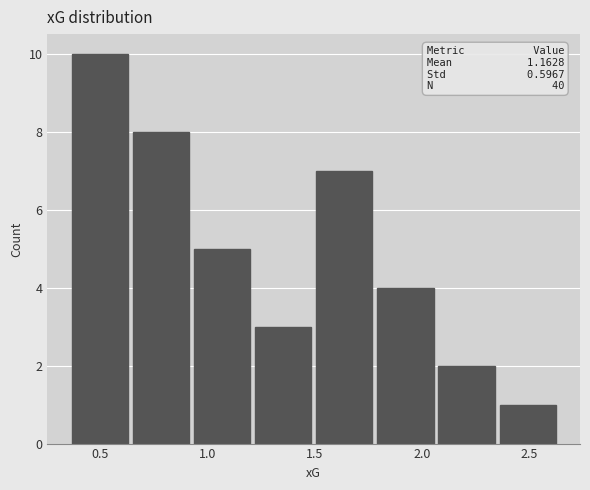

Over which range of the x-axis is the bar tallest?

0.35 to 0.65